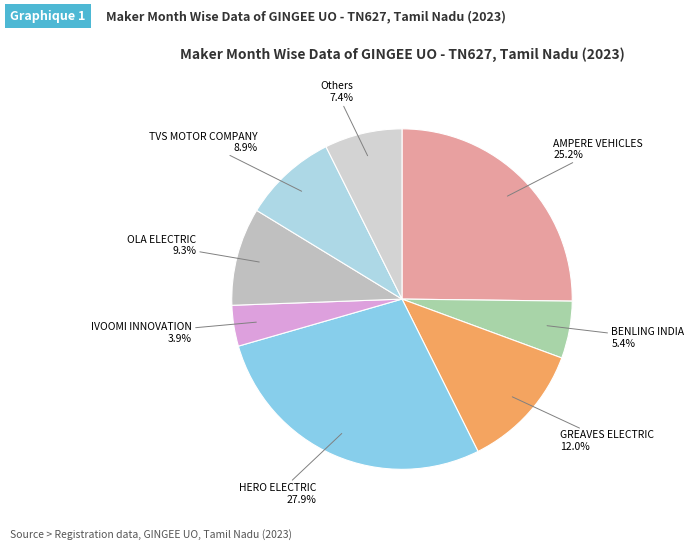

Is there any slice that represents more than half of the pie?

No